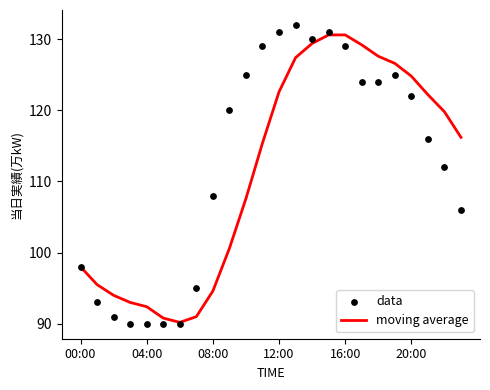

Which series has the largest total across all categories?

data